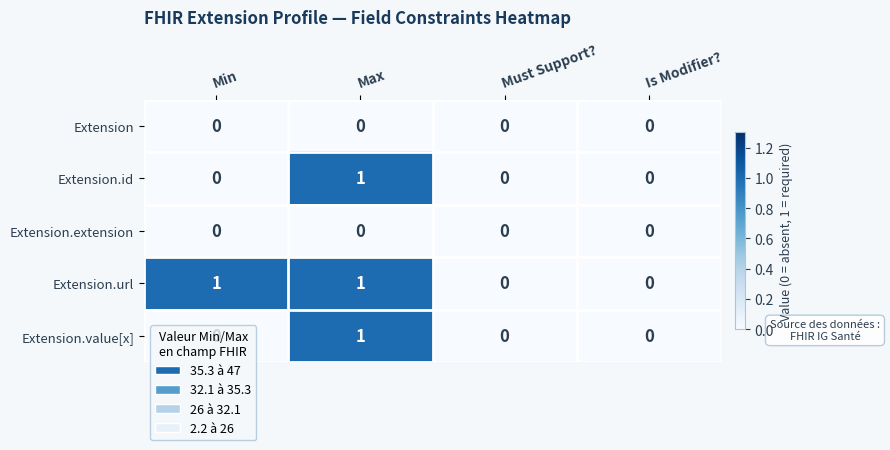

At which category is the sum across all series the highest?

Max